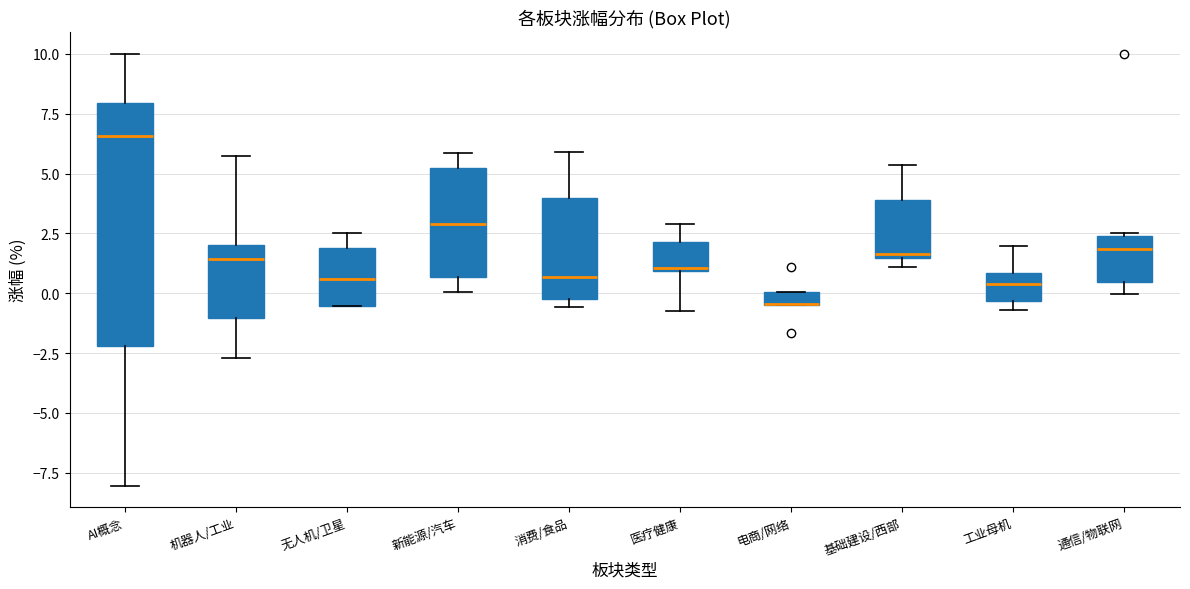

Which box is the tallest, from its lower edge to its upper edge?

AI概念